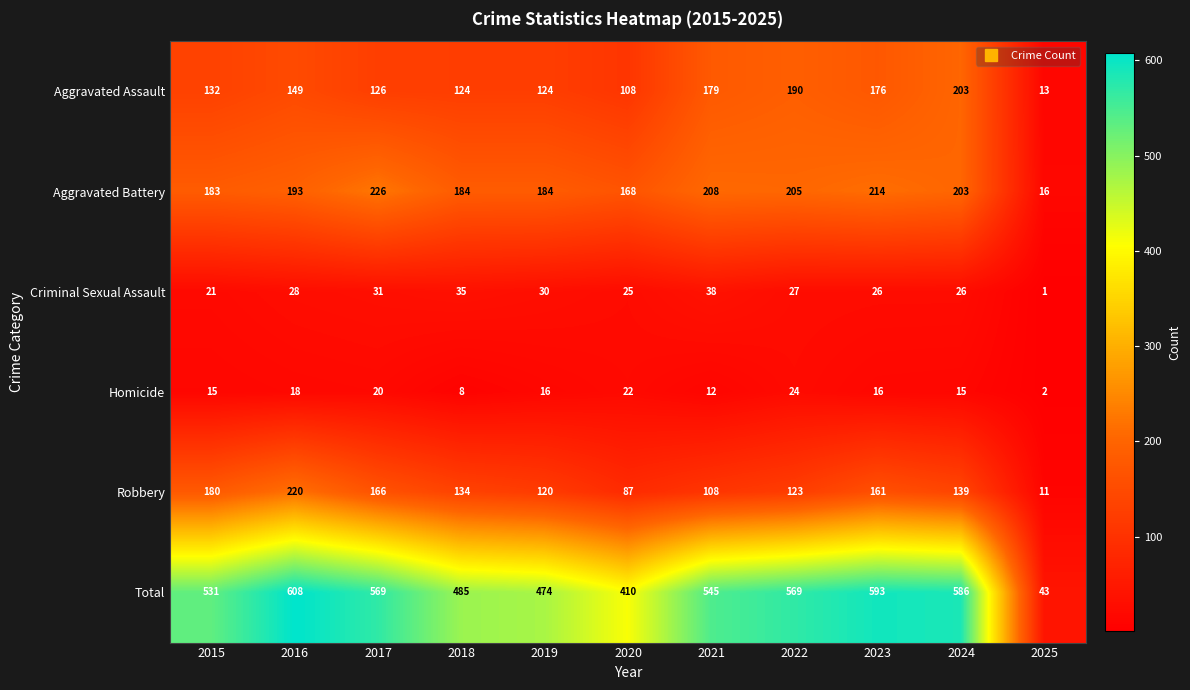

What is the average value of the Criminal Sexual Assault series?

26